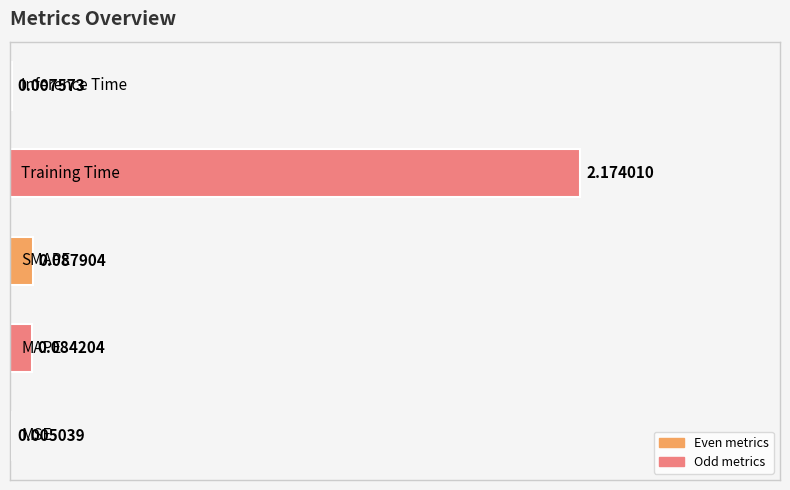

What is the sum of all values?

2.4